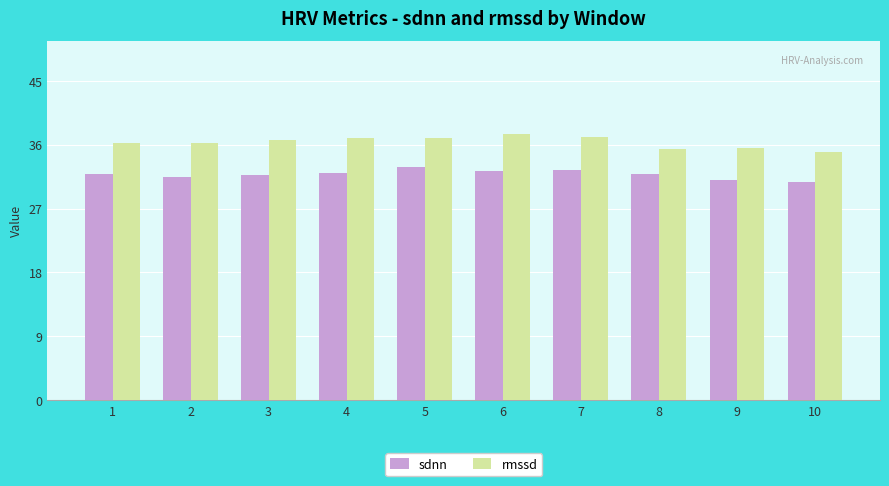

What is the total value across all series at 6?

70.5